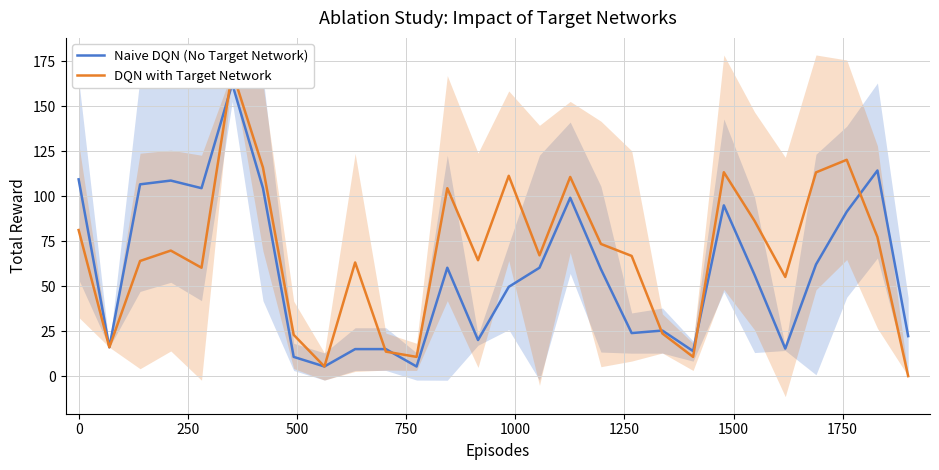

Does the chart display data point markers on the line(s)?

No